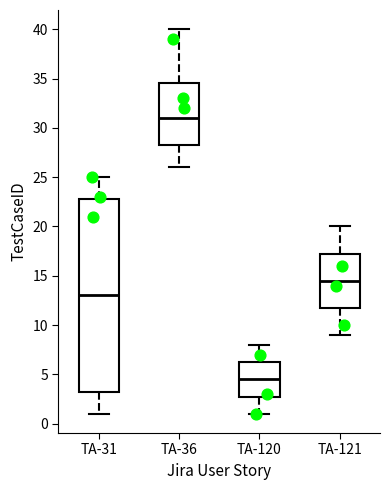

Where does the lower whisker of the box for TA-36 end on the y-axis? The values are not printed on the chart, so give them approximately, as read against the axis.

26.0